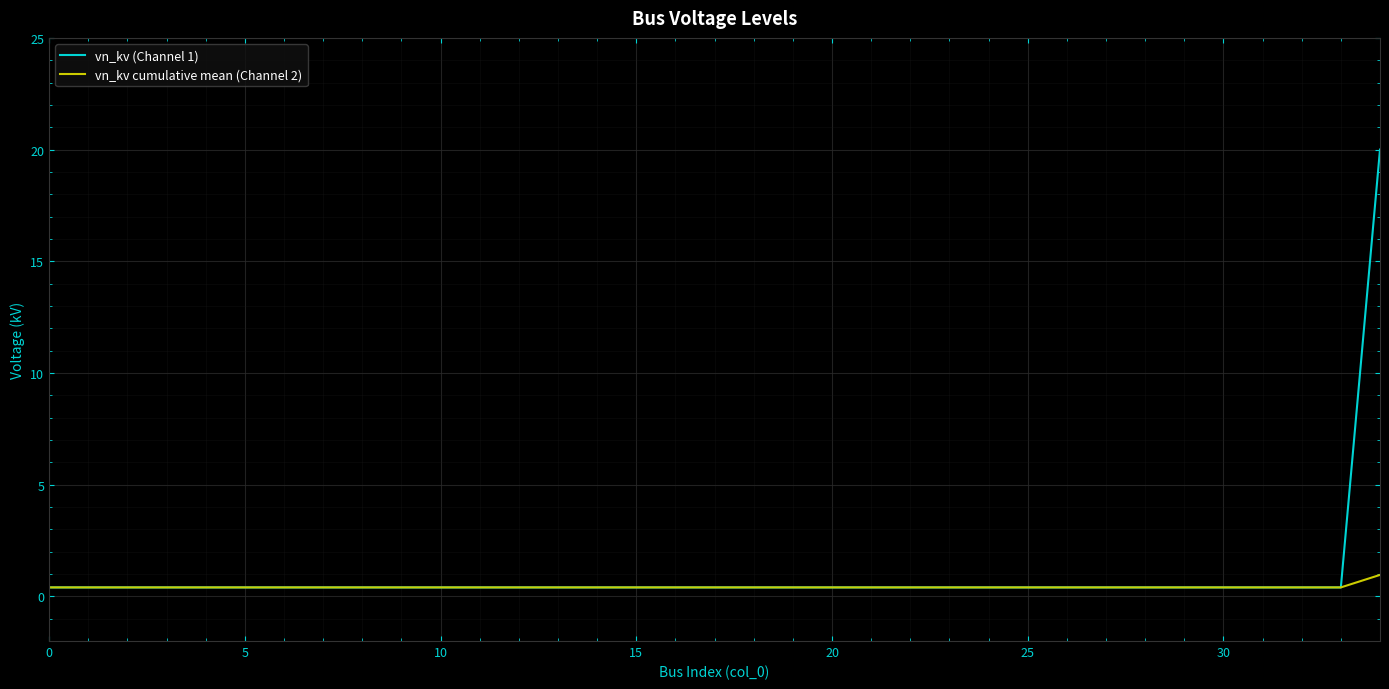

Which series has the largest range (max minus min)?

vn_kv (Channel 1)